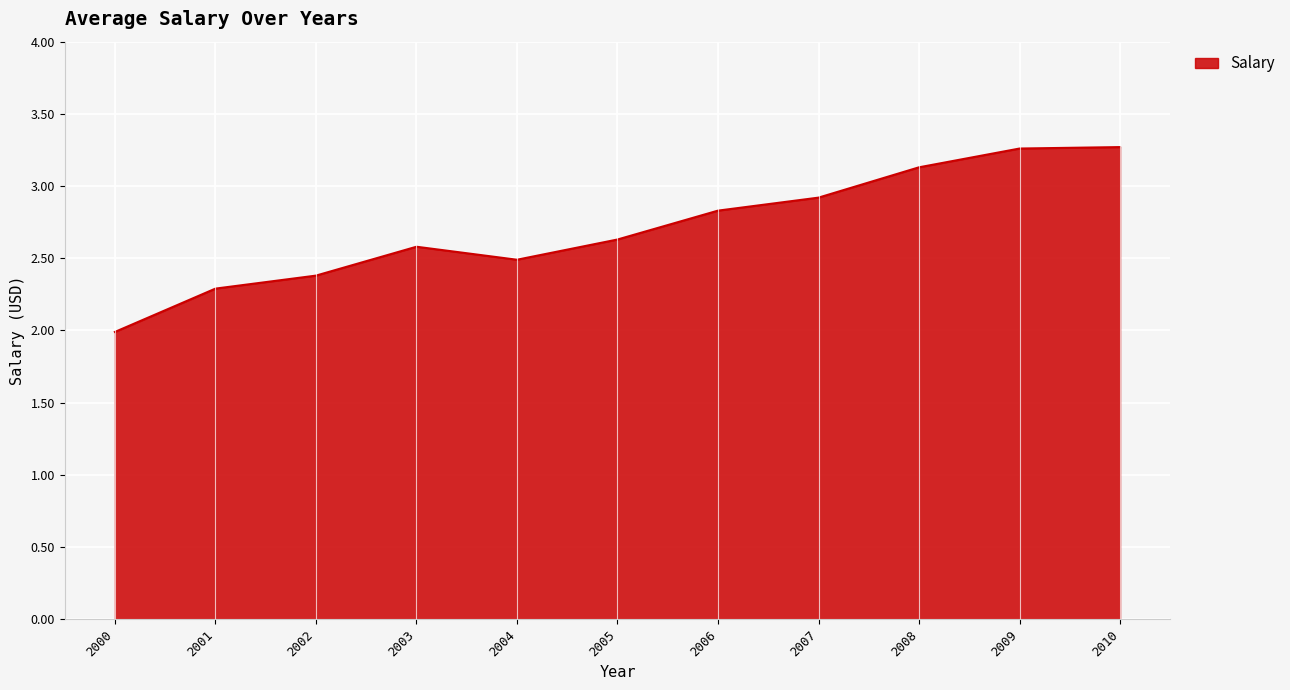

At which category does the chart reach its minimum across all series?

2000